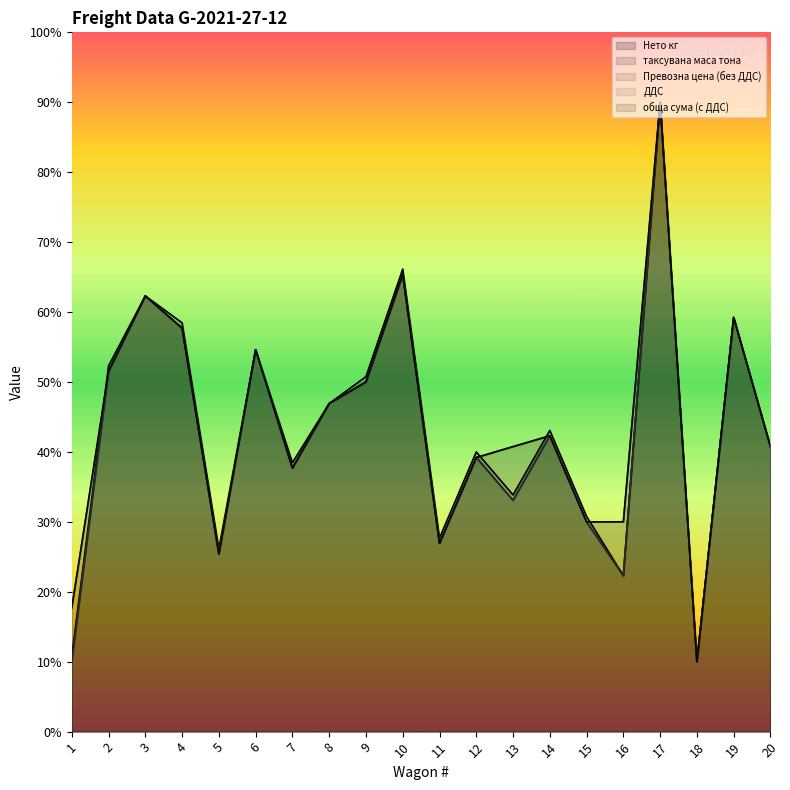

Where is the first local minimum for таксувана маса тона?

5